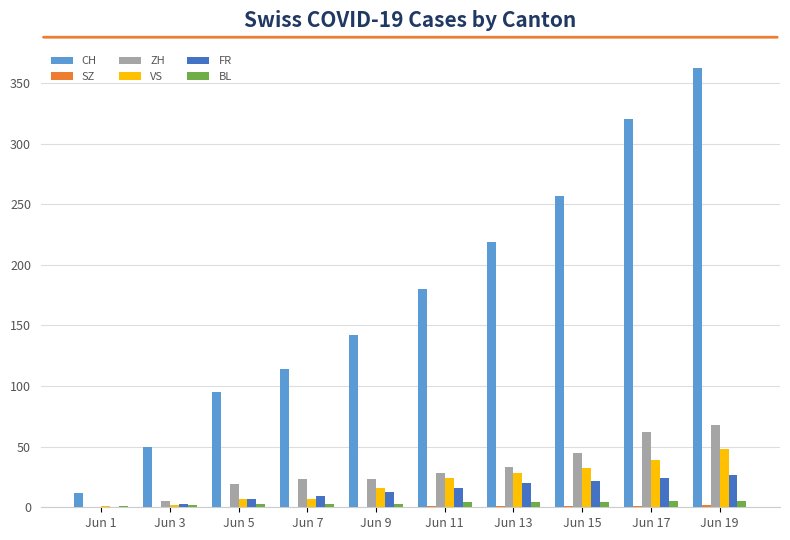

Is it true that VS equals 32 at Jun 15?

True